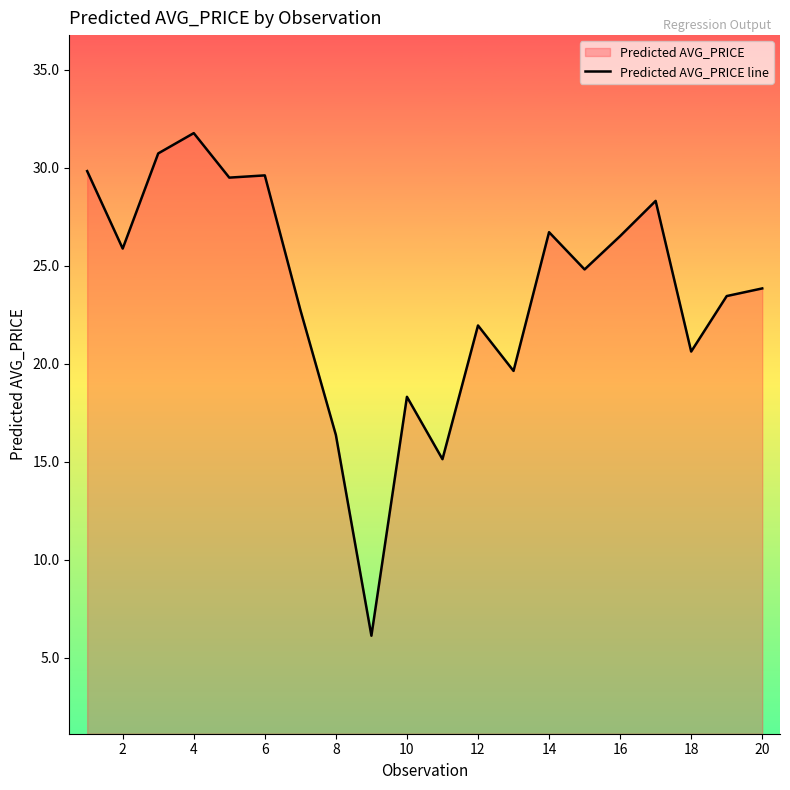

At which category does the data reach its first local valley?

2